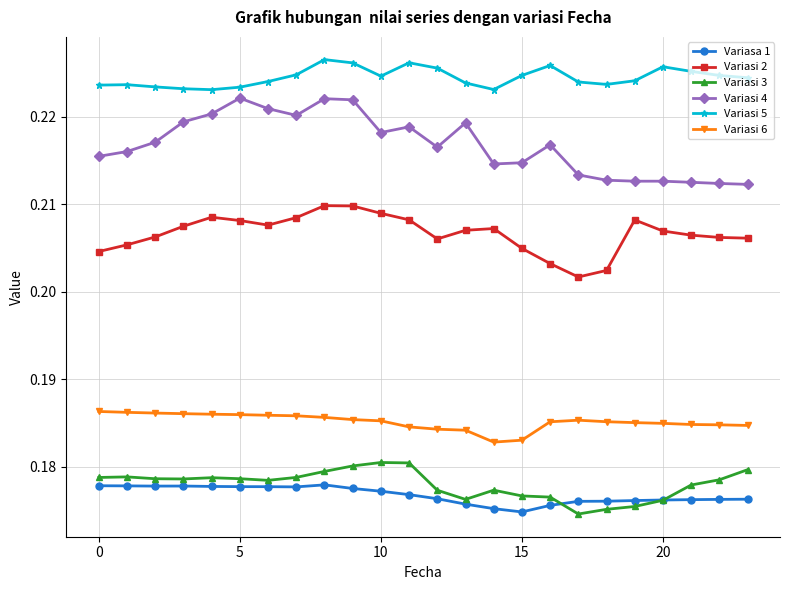

True or false: Variasa 1 and Variasi 4 intersect in this chart.

False